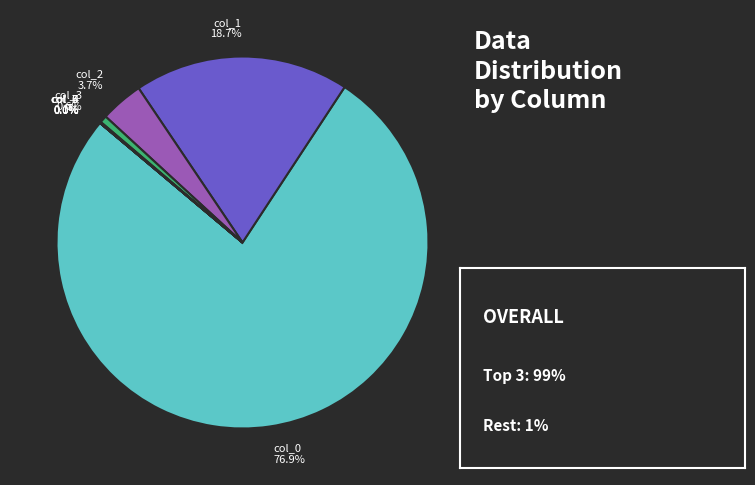

Which has a higher value, col_1 or col_0?

col_0